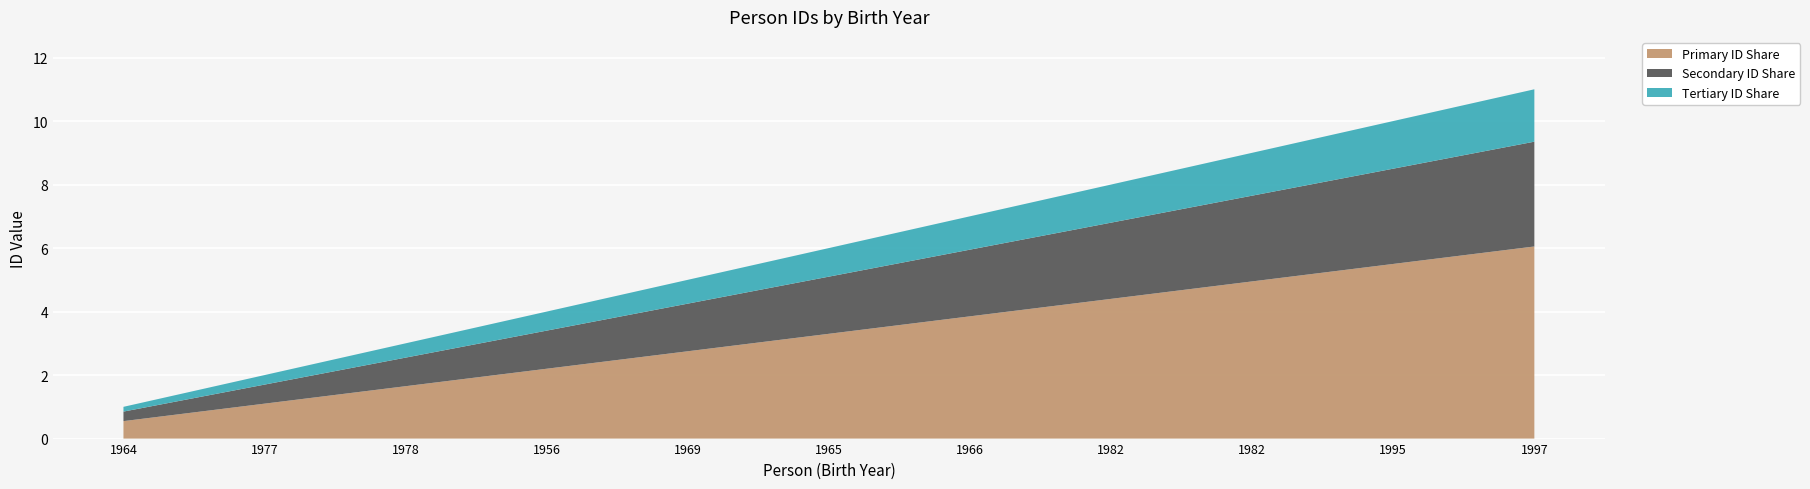

Reading left to right, list all the values displayed in this chart.

1	2	3	4	5	6	7	8	9	10	11